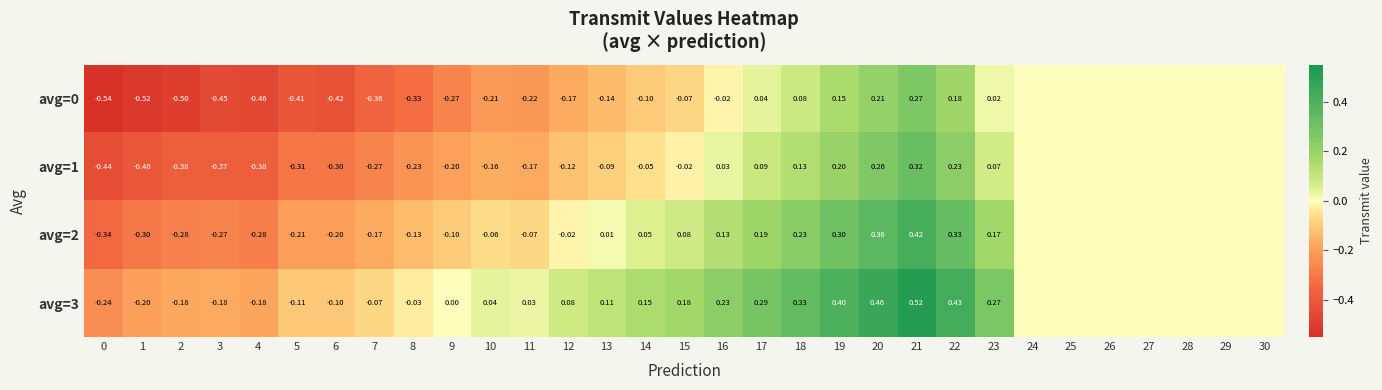

Is the value of avg=2 at 14 greater than the value of avg=1 at 3?

Yes